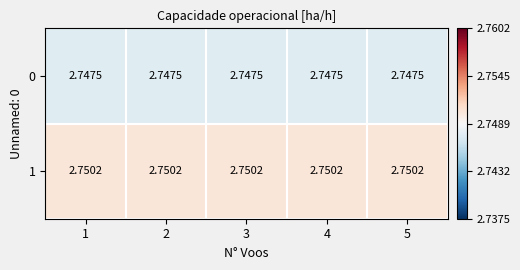

Rank the series by their average value, from lowest to highest.

0, 1